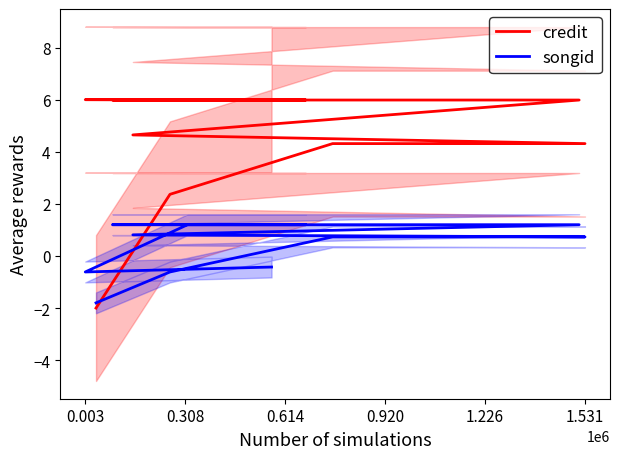

What is the average value of the credit series?

4.5